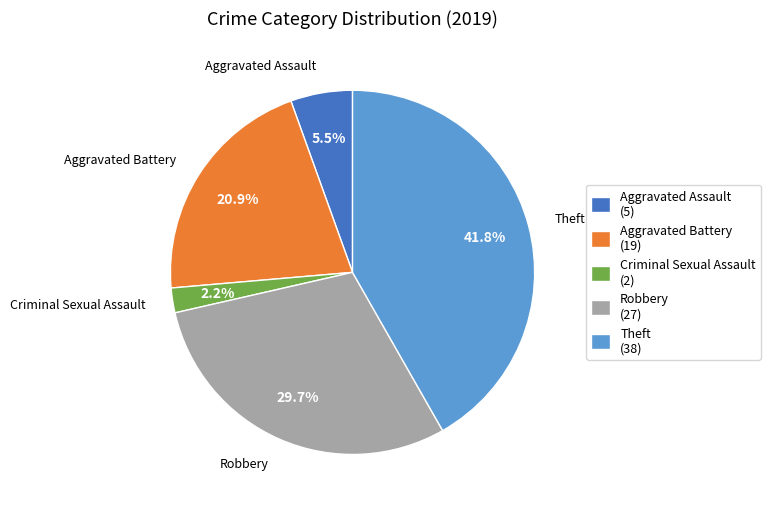

To the nearest percent, what is the average slice percentage?

20%